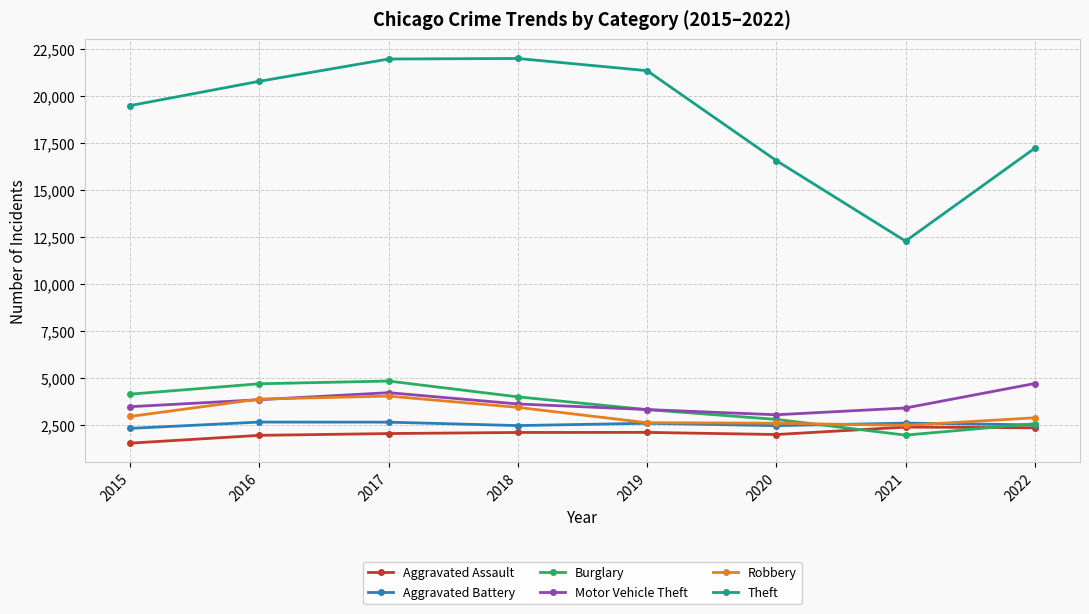

What is the difference between the second highest and second lowest values in the Theft series?

5401